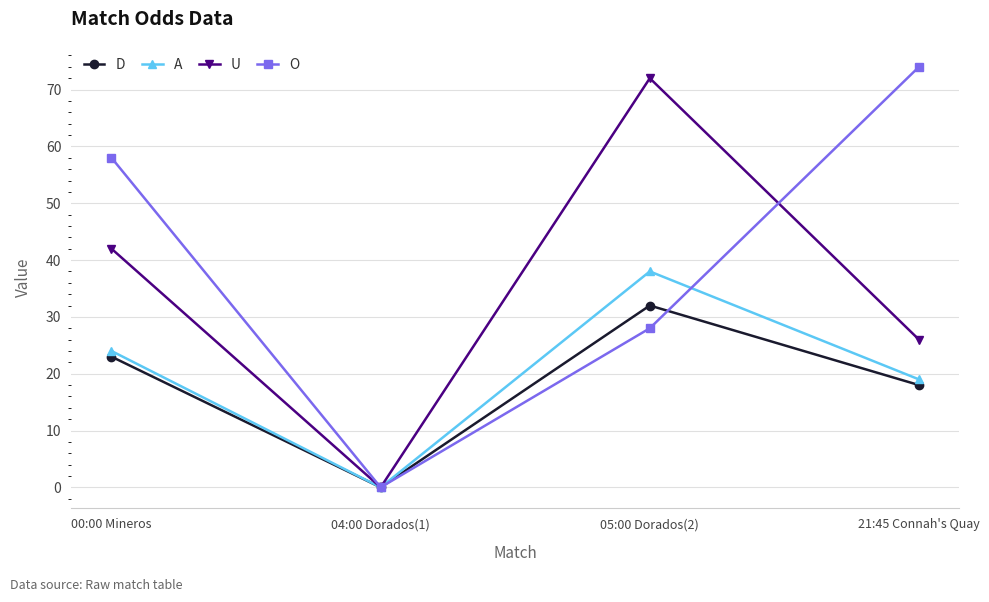

How many interior local valleys does the D series have?

1